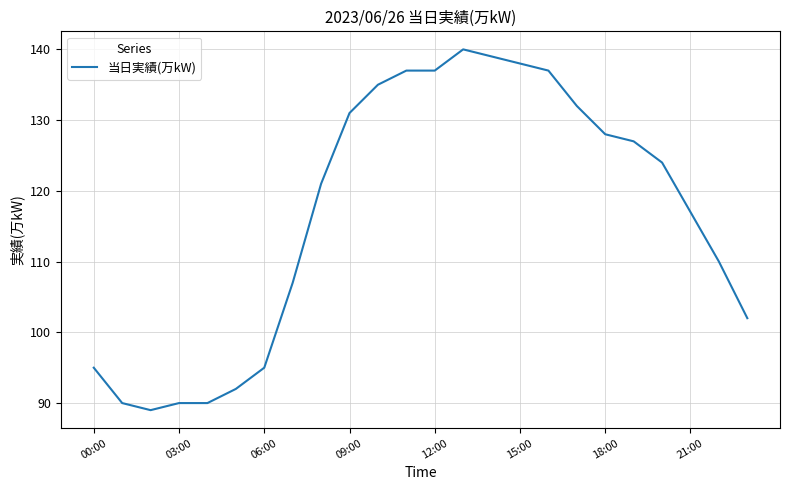

What is the greatest value displayed?

140